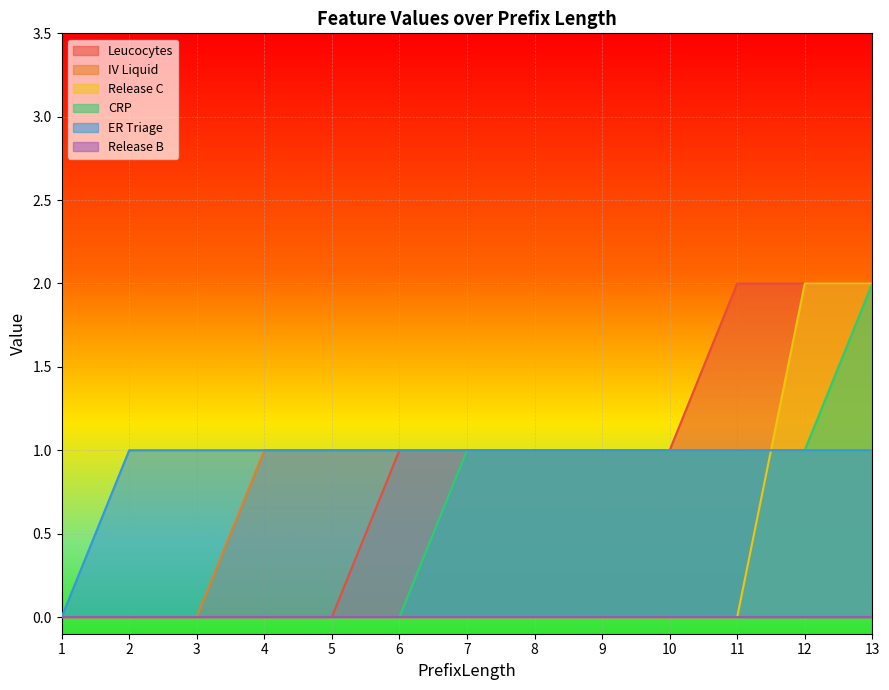

Where does the CRP series first go above 1?

13